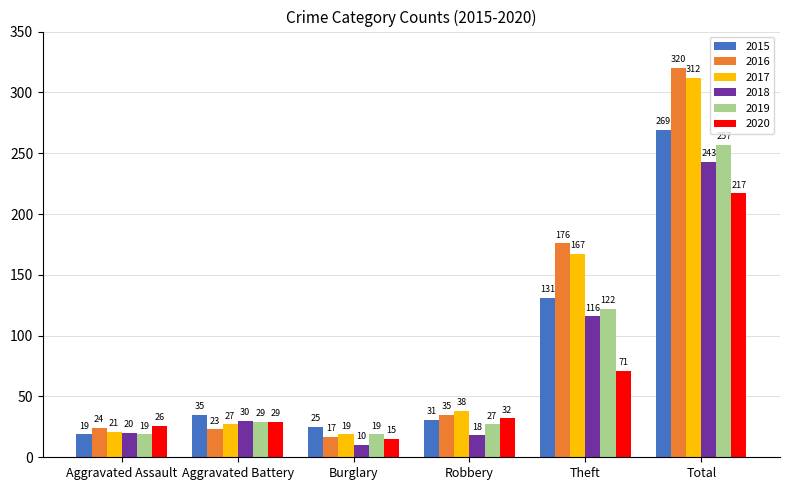

At how many categories does at least one series exceed 310?

1